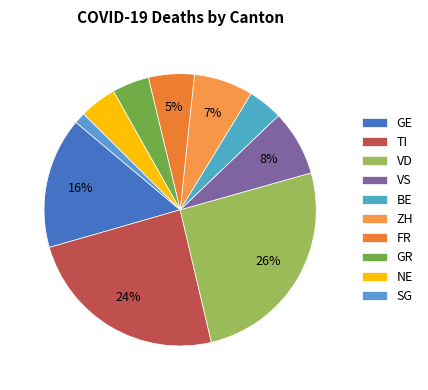

Count the number of slices in the pie.

10